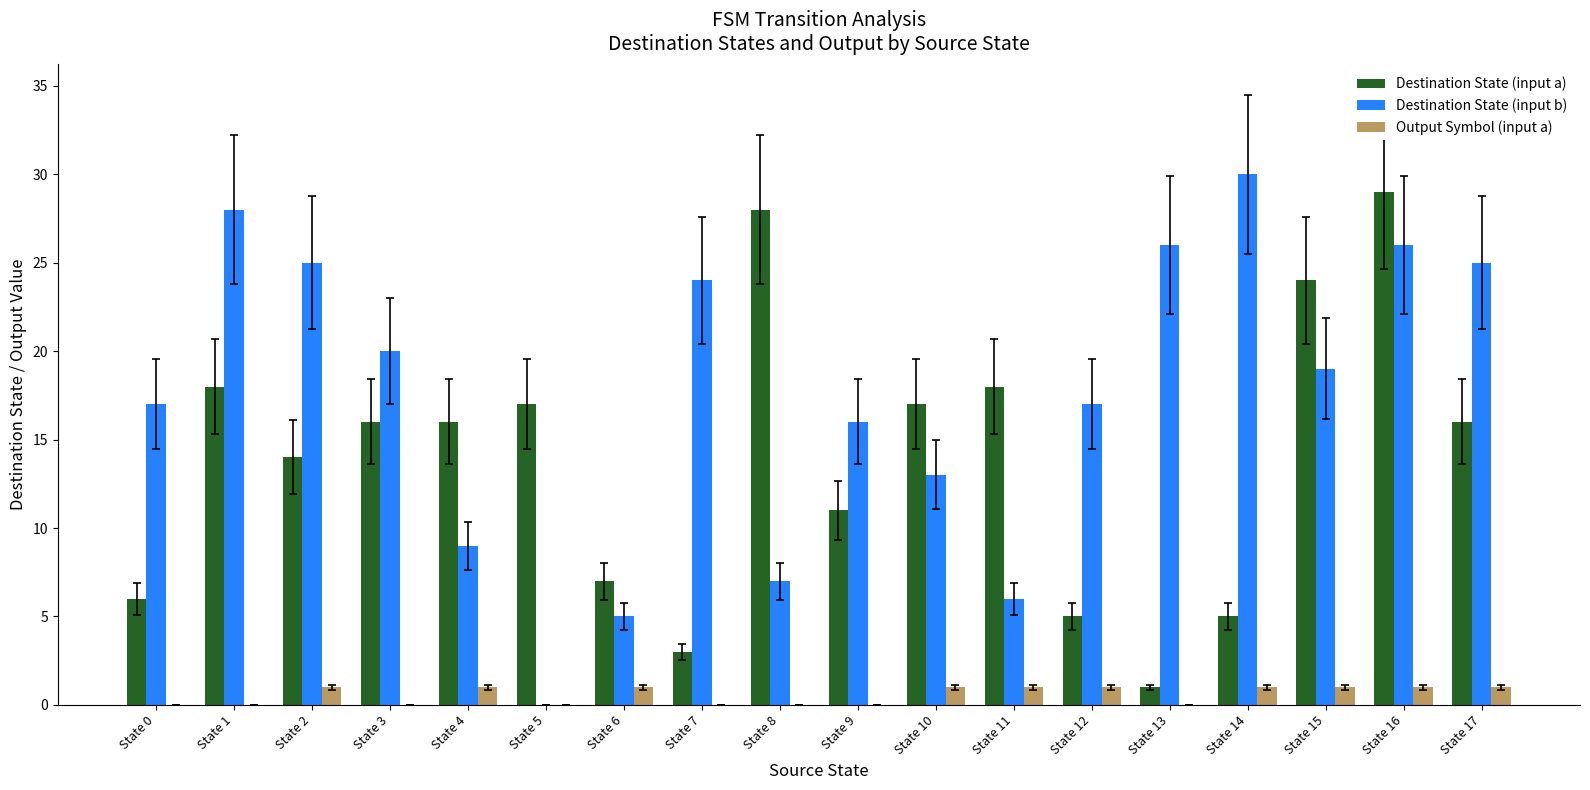

What is the difference between the Destination State (input b) values at State 4 and State 15?

10